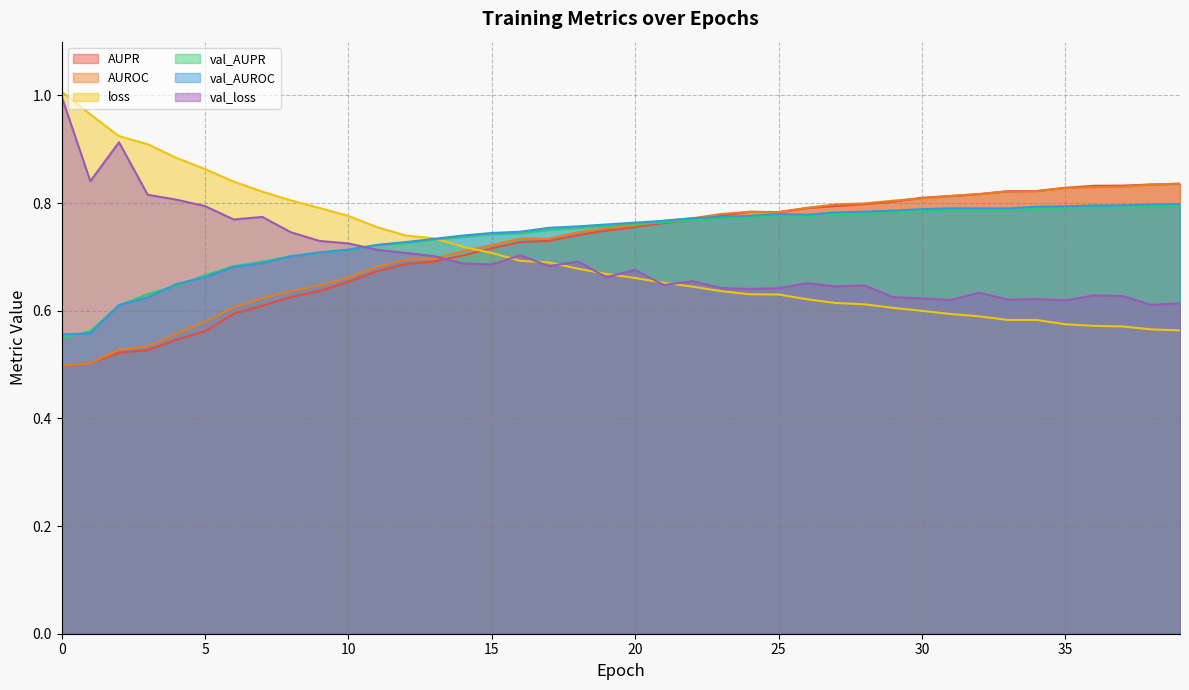

True or false: val_loss has a value of 0.2 at 22.

False